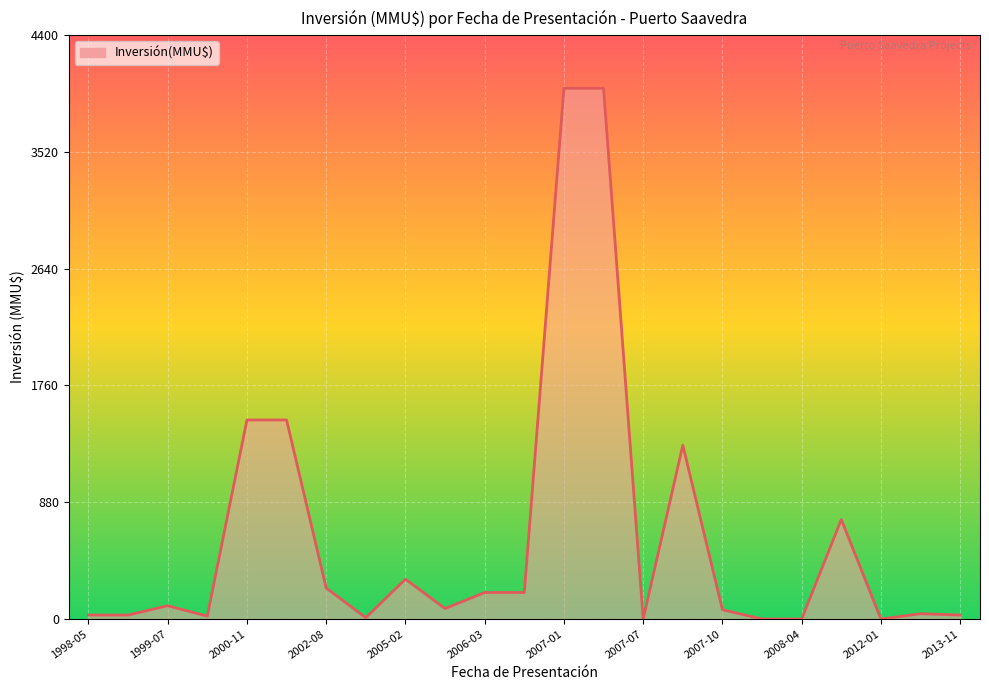

What is the greatest value displayed?

4000